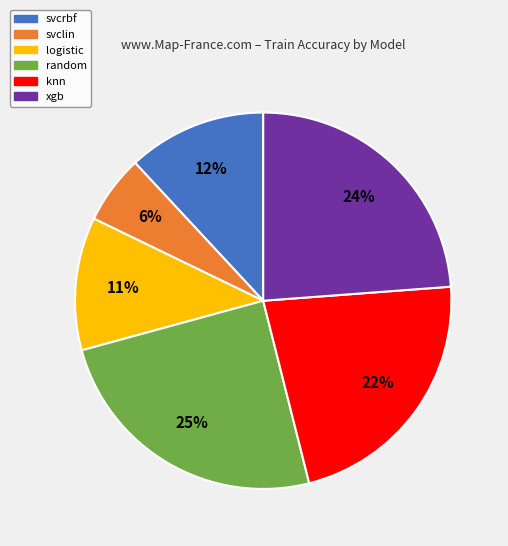

True or false: svclin accounts for 6% of the total.

True